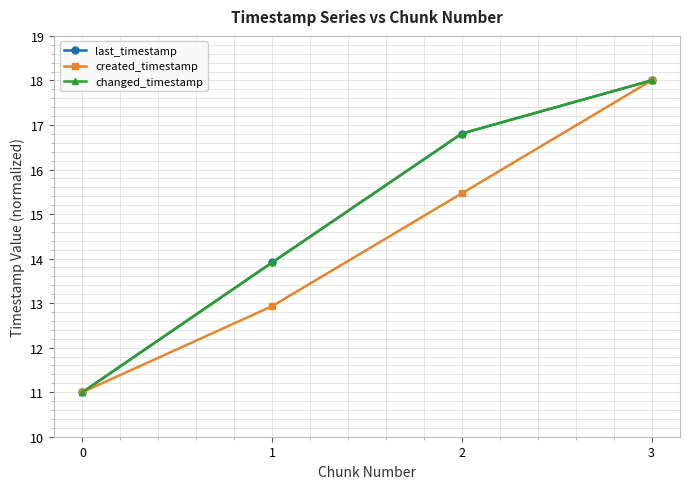

Does the chart have visible grid lines?

Yes